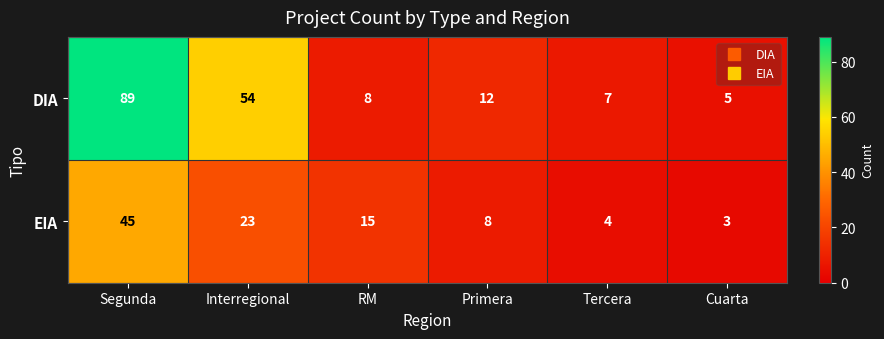

Count the number of categories in the chart.

6